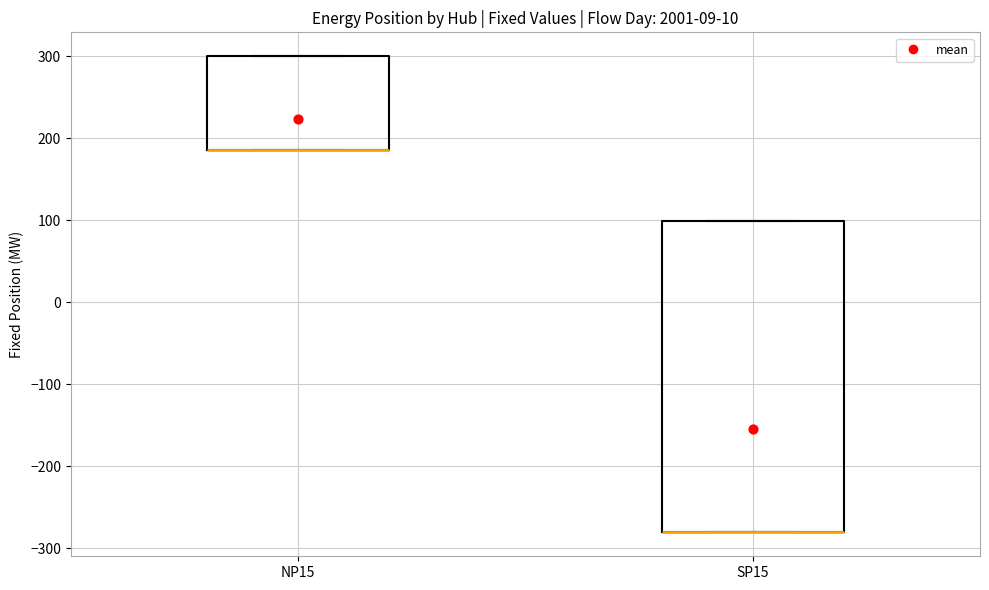

Reading left to right, transcribe this box plot: for each box, give where its median line is, the range the box spans, and where its two whiskers end, as read against the y-axis. The values are not printed on the chart, so give them approximately, as read against the axis.

NP15: median 190 (drawn on the box's lower edge), box 190 to 300, whiskers 190 to 300
SP15: median -280 (drawn on the box's lower edge), box -280 to 100, whiskers -280 to 100